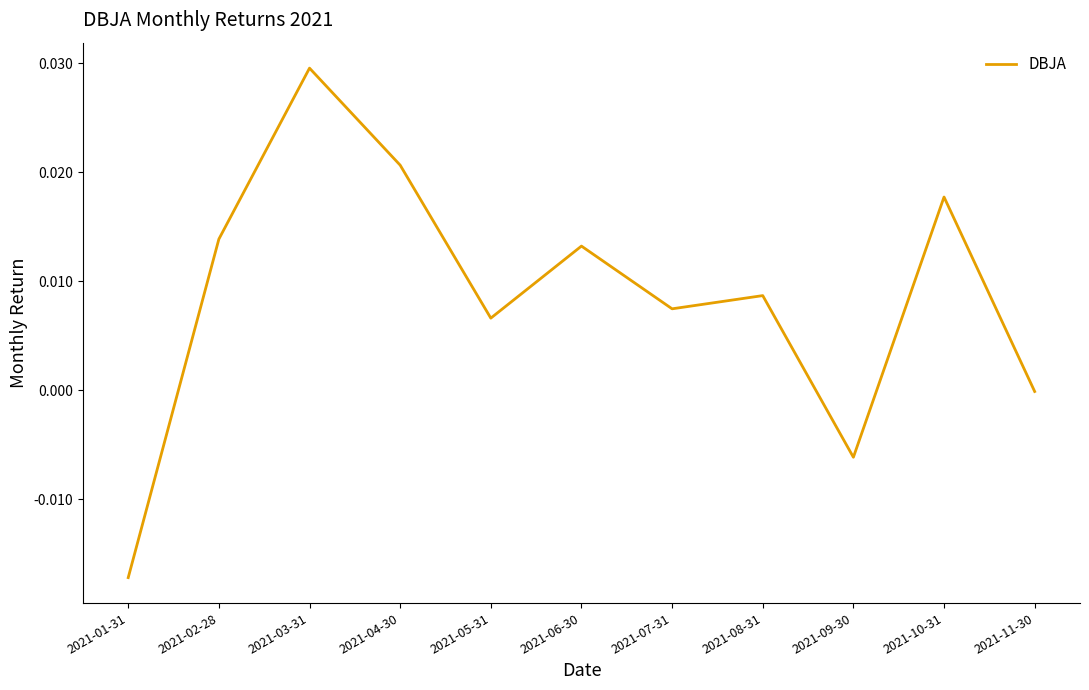

What position from the right is 2021-08-31?

4